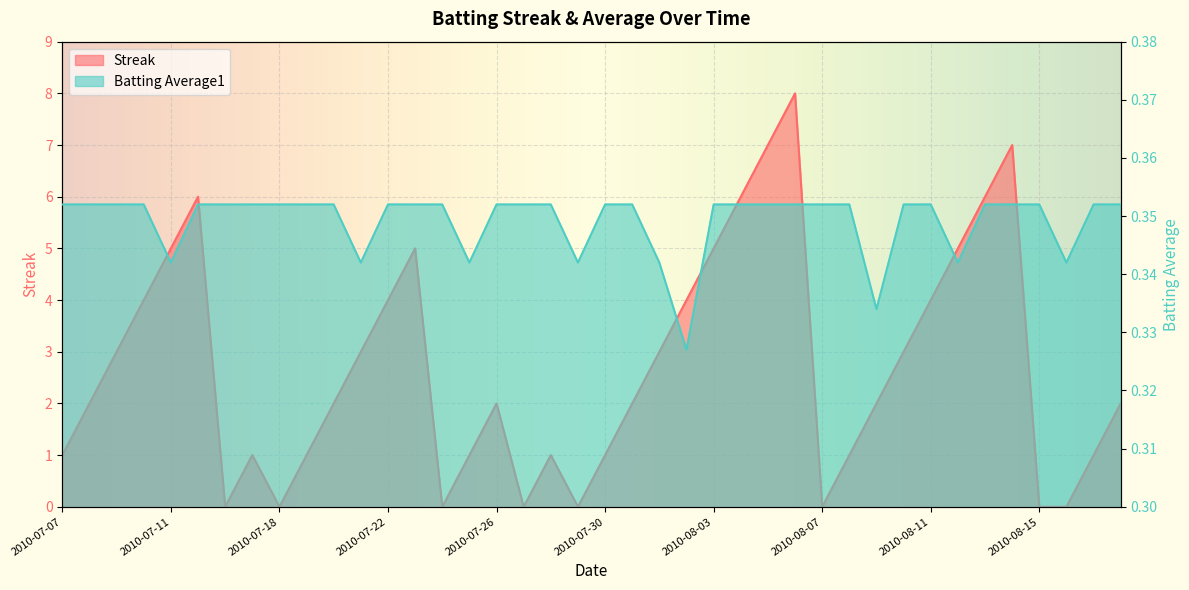

At which category is the sum across all series the highest?

2010-08-06